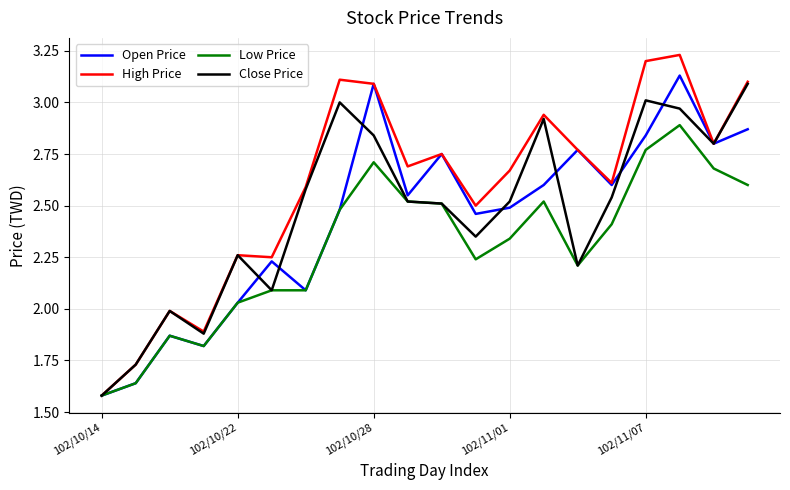

How many distinct data groups are displayed?

4